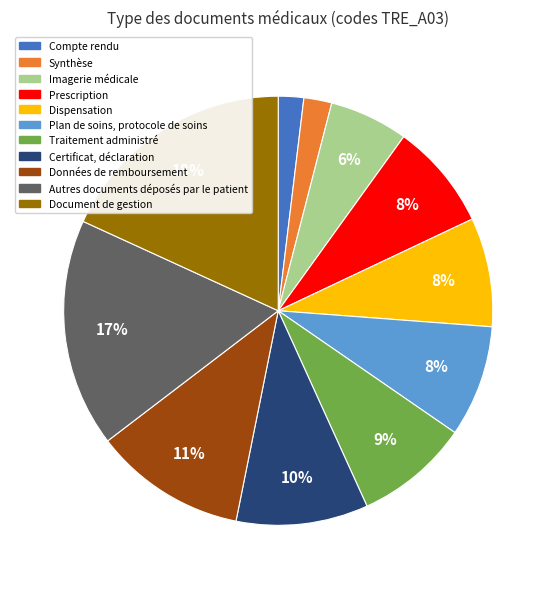

To the nearest percent, what is the difference between the largest and smallest slice percentages?

16%